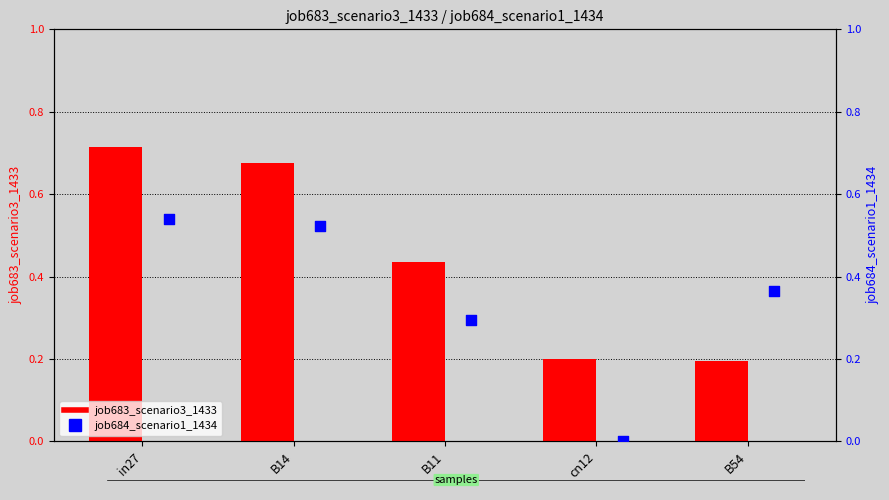

At how many categories does at least one series exceed 0?

5